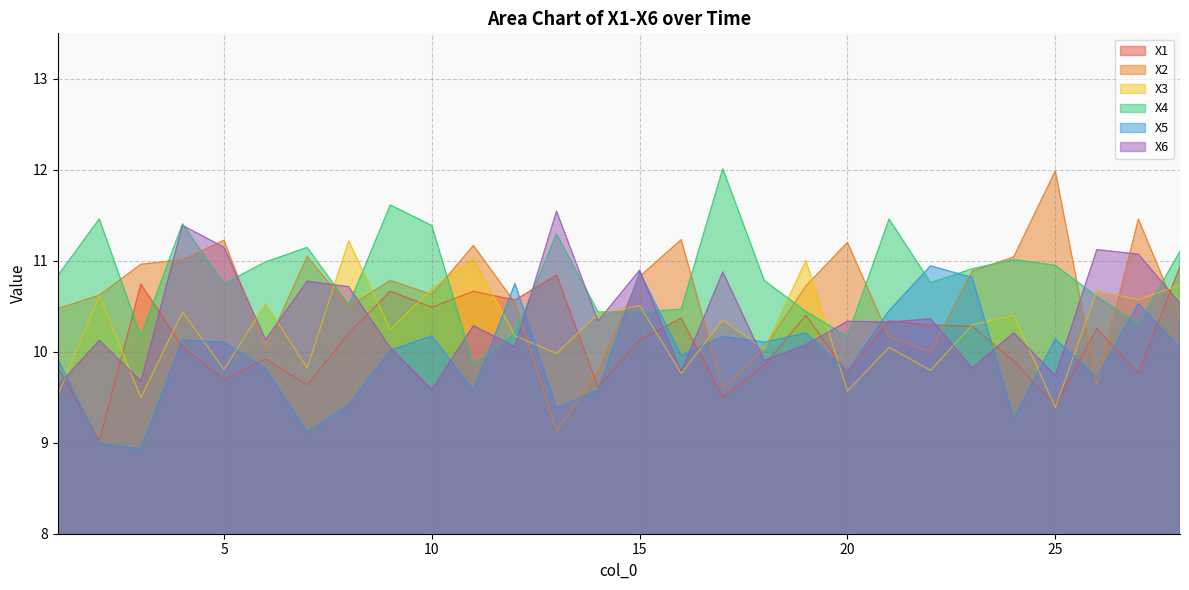

Reading left to right, list all the values displayed in this chart.

X1: 9.8	9.0	10.7	10.1	9.7	9.9	9.6	10.2	10.7	10.5	10.7	10.6	10.8	9.6	10.1	10.4	9.5	9.9	10.4	9.8	10.3	10.3	10.3	9.9	9.4	10.3	9.8	10.9
X2: 10.5	10.6	11.0	11.0	11.2	10.0	11.0	10.5	10.8	10.6	11.2	10.5	9.1	9.8	10.8	11.2	9.6	10.0	10.7	11.2	10.2	10.0	10.9	11.0	12.0	9.6	11.5	10.4
X3: 9.5	10.6	9.5	10.4	9.8	10.5	9.8	11.2	10.2	10.7	11.0	10.2	10.0	10.4	10.5	9.8	10.3	10.0	11.0	9.6	10.0	9.8	10.3	10.4	9.4	10.7	10.6	10.7
X4: 10.8	11.5	10.2	11.4	10.7	11.0	11.1	10.5	11.6	11.4	9.9	10.2	11.3	10.4	10.4	10.5	12.0	10.8	10.4	10.2	11.5	10.8	10.9	11.0	10.9	10.6	10.3	11.1
X5: 9.9	9.0	8.9	10.1	10.1	9.8	9.1	9.4	10.0	10.2	9.6	10.8	9.4	9.6	10.9	10.0	10.2	10.1	10.2	9.8	10.5	10.9	10.8	9.3	10.1	9.7	10.5	10.0
X6: 9.6	10.1	9.7	11.4	11.1	10.1	10.8	10.7	10.0	9.6	10.3	10.1	11.5	10.3	10.9	9.8	10.9	9.9	10.1	10.3	10.3	10.4	9.8	10.2	9.7	11.1	11.1	10.5